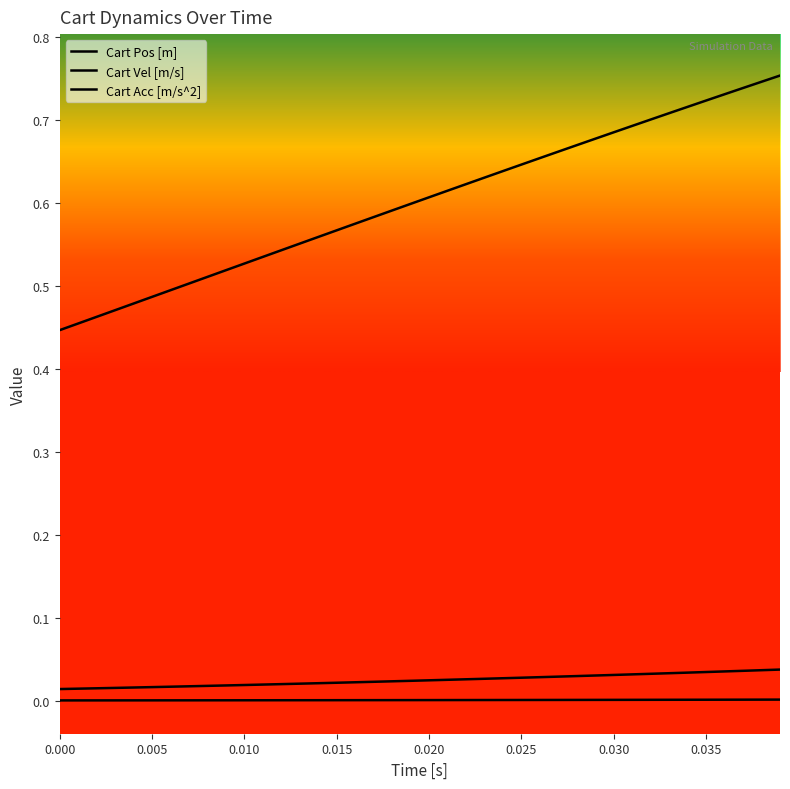

What is the maximum value for Cart Acc [m/s^2]?

0.8